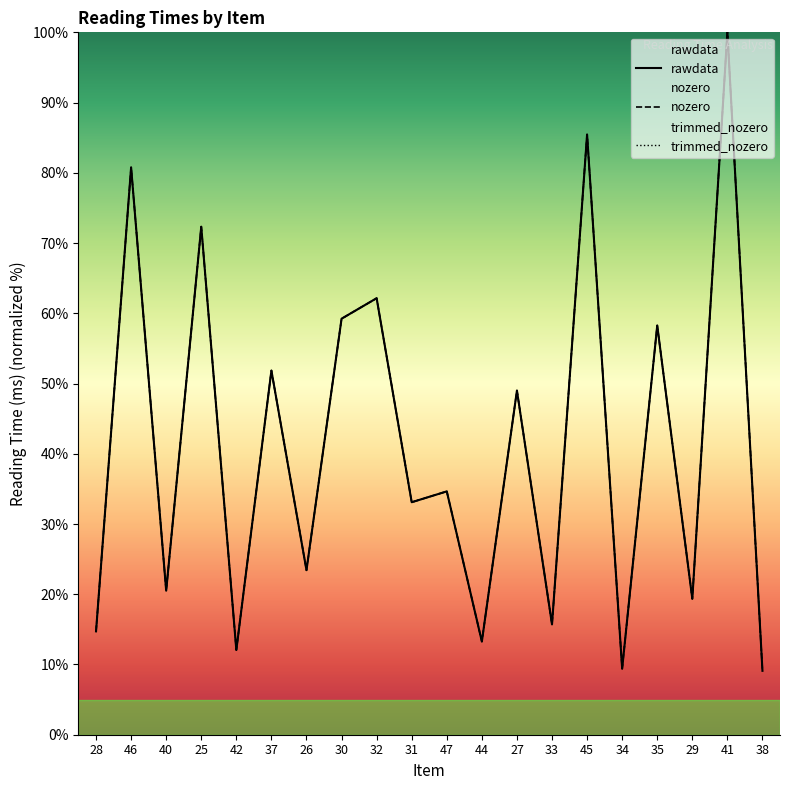

Reading left to right, extract all data points from this chart.

rawdata: 28=14.7	46=80.8	40=20.5	25=72.3	42=12.1	37=51.8	26=23.4	30=59.2	32=62.1	31=33.1	47=34.6	44=13.3	27=49.0	33=15.7	45=85.5	34=9.4	35=58.3	29=19.3	41=100.0	38=9.1
nozero: 28=14.7	46=80.8	40=20.5	25=72.3	42=12.1	37=51.8	26=23.4	30=59.2	32=62.1	31=33.1	47=34.6	44=13.3	27=49.0	33=15.7	45=85.5	34=9.4	35=58.3	29=19.3	41=100.0	38=9.1
trimmed_nozero: 28=14.7	46=80.8	40=20.5	25=72.3	42=12.1	37=51.8	26=23.4	30=59.2	32=62.1	31=33.1	47=34.6	44=13.3	27=49.0	33=15.7	45=85.5	34=9.4	35=58.3	29=19.3	41=100.0	38=9.1